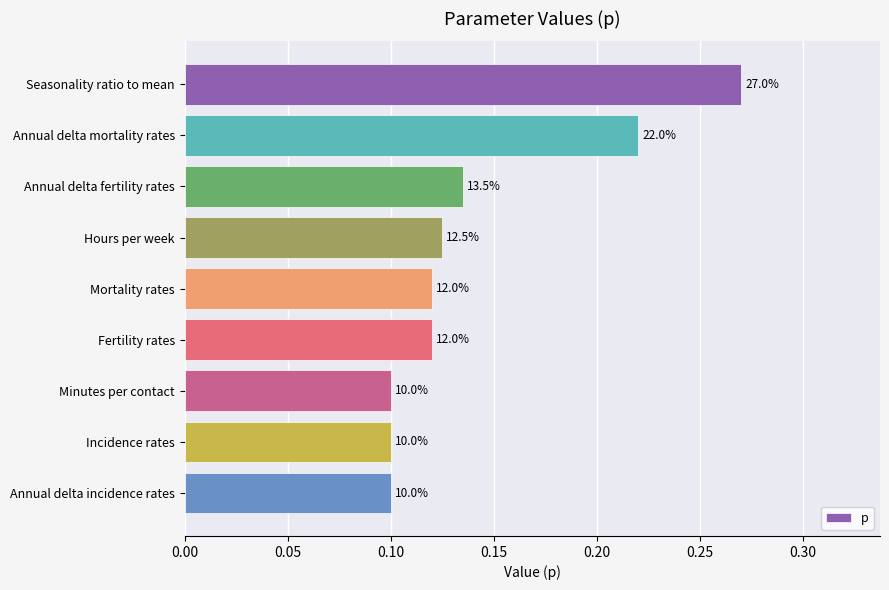

What is the difference between the maximum and minimum values?

0.2